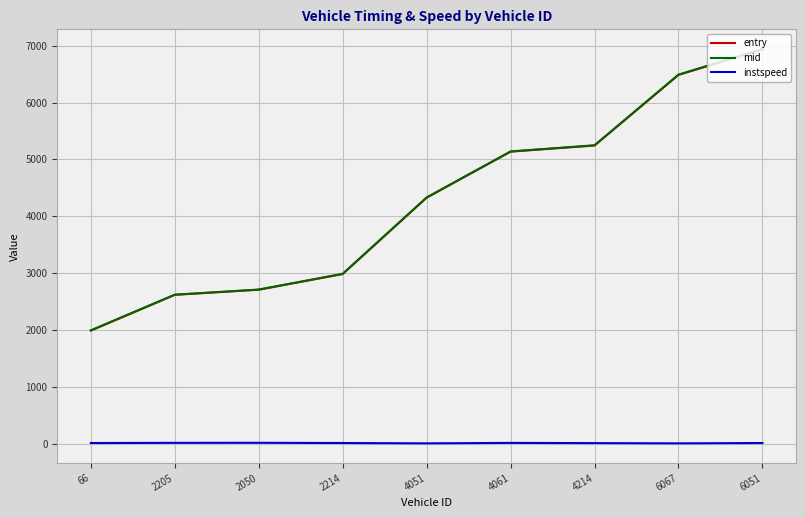

What is the greatest value displayed?

6943.3